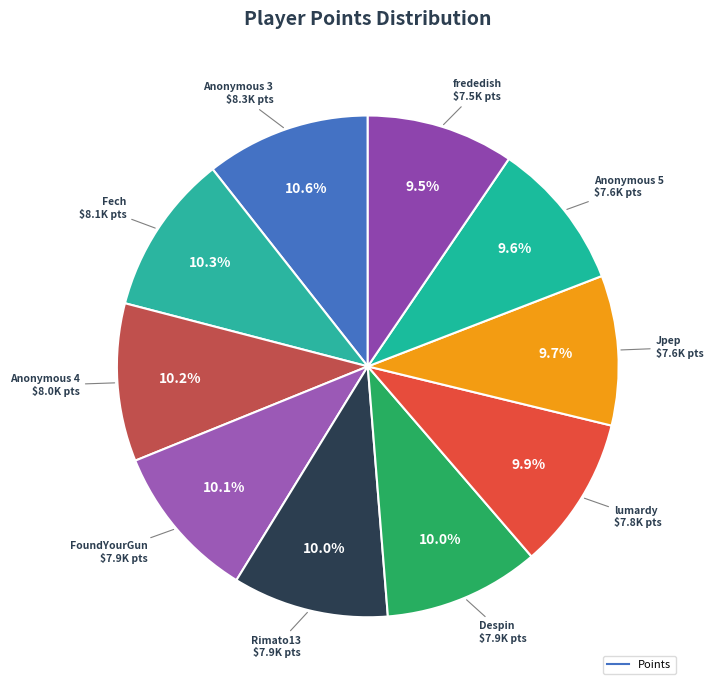

Rank the categories by value from highest to lowest.

Anonymous 3, Fech, Anonymous 4, FoundYourGun, Rimato13, Despin, lumardy, Jpep, Anonymous 5, frededish